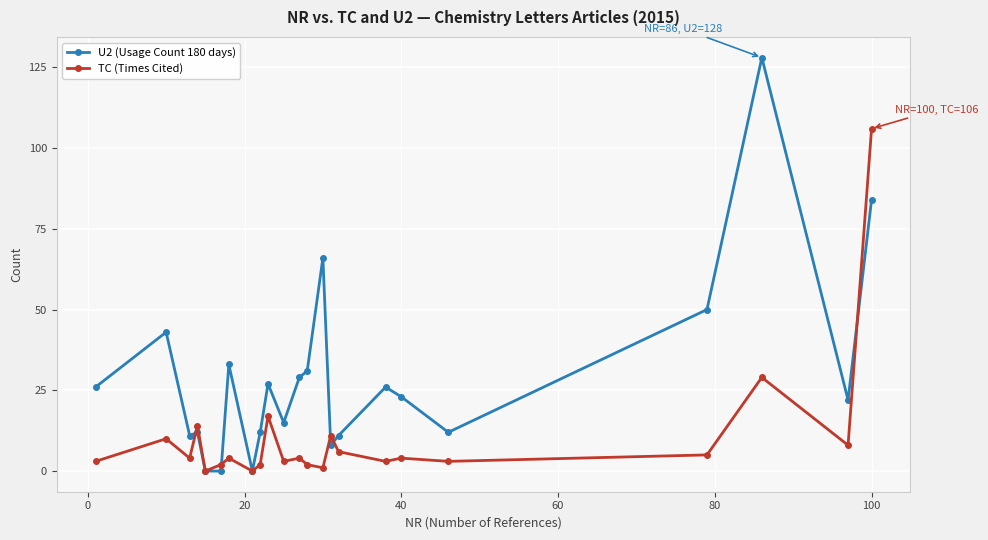

In TC (Times Cited), how many points are higher than both neighbors (excluding endpoints)?

8